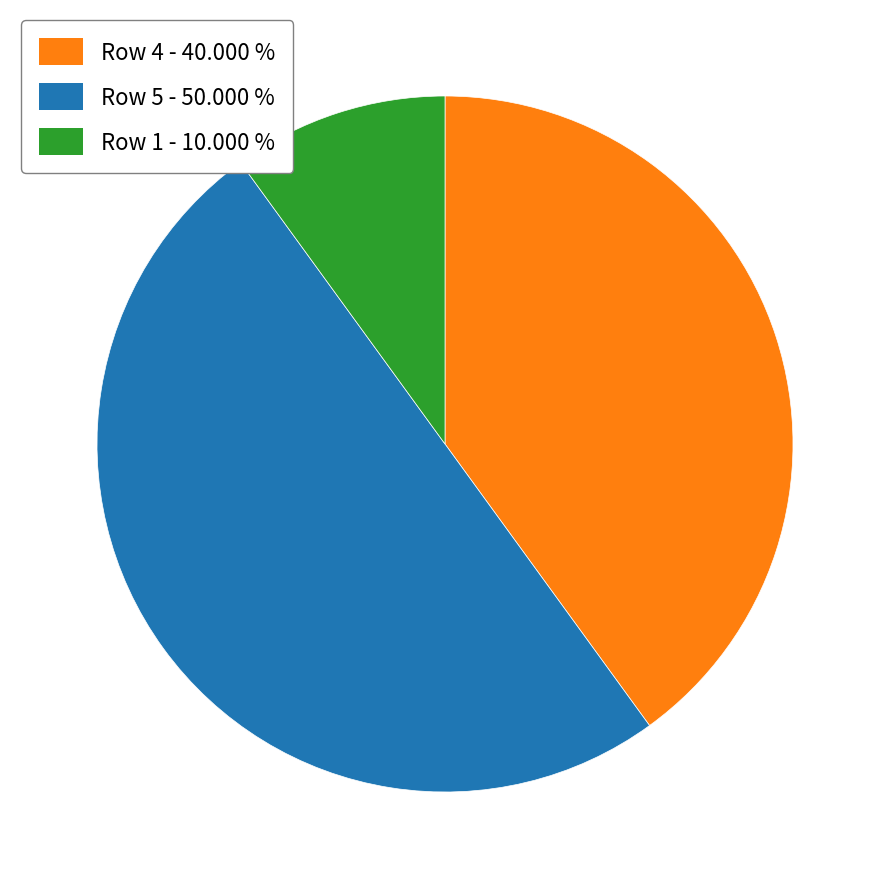

Count the number of slices in the pie.

3